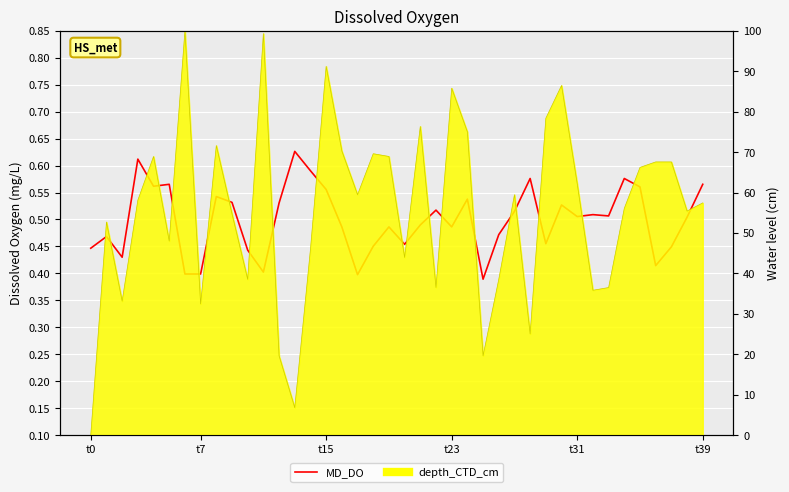

What is the difference between the maximum and minimum values?

0.2